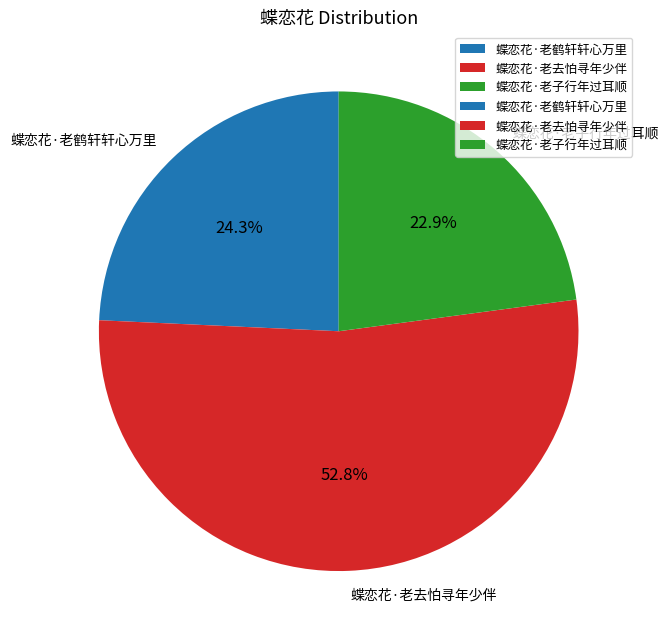

Approximately how many times larger is the value at 蝶恋花·老鹤轩轩心万里 compared to 蝶恋花·老子行年过耳顺?

1.1